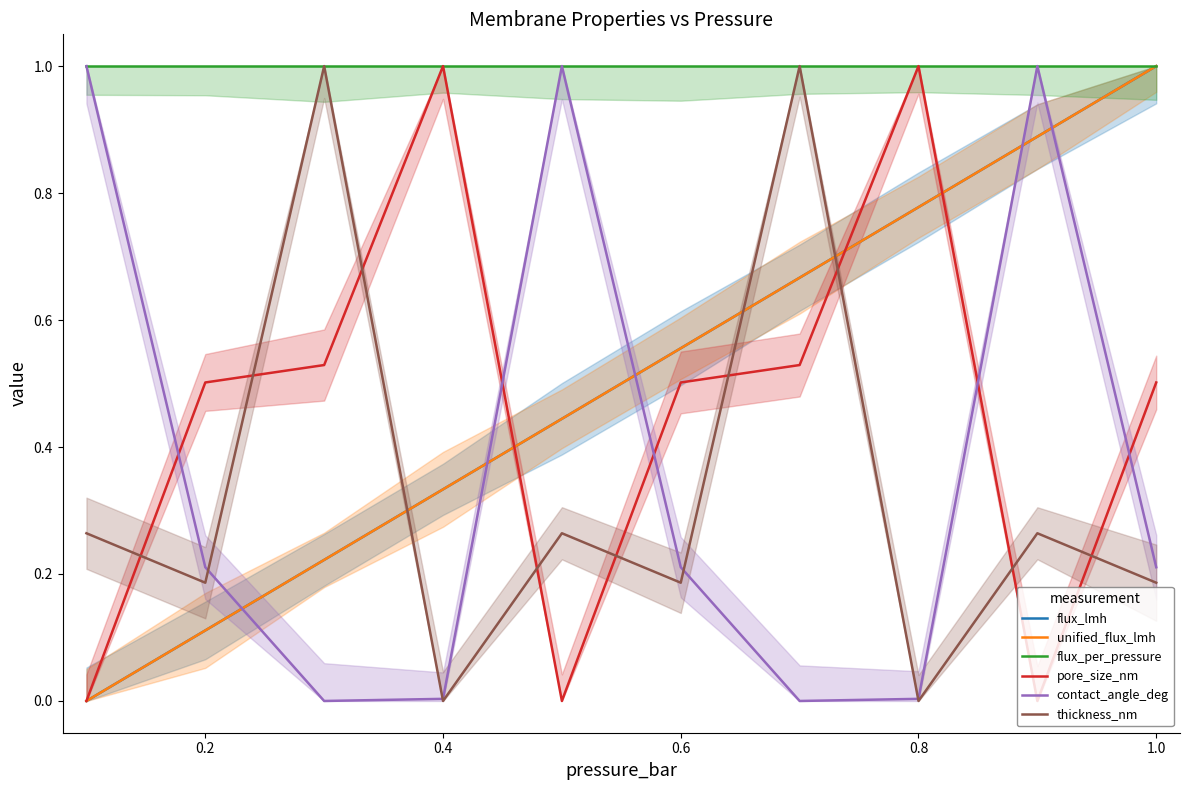

What position from the right is 0.2?

9